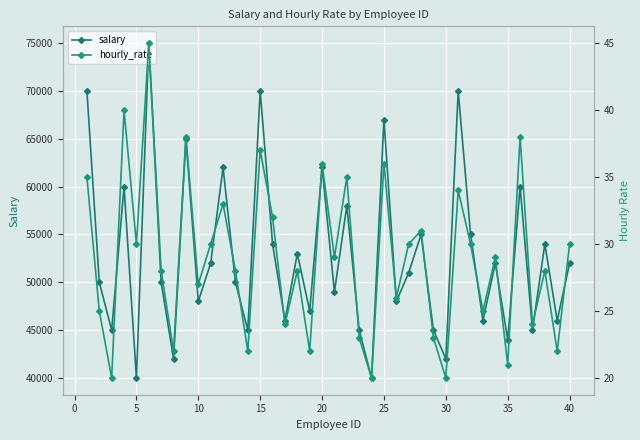

True or false: hourly_rate has more than 0 points higher than both neighbors.

True